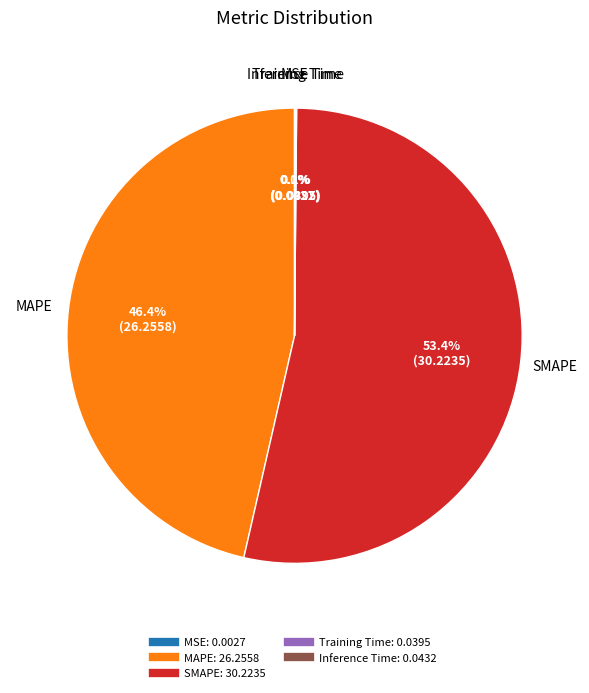

Which category accounts for the majority?

SMAPE